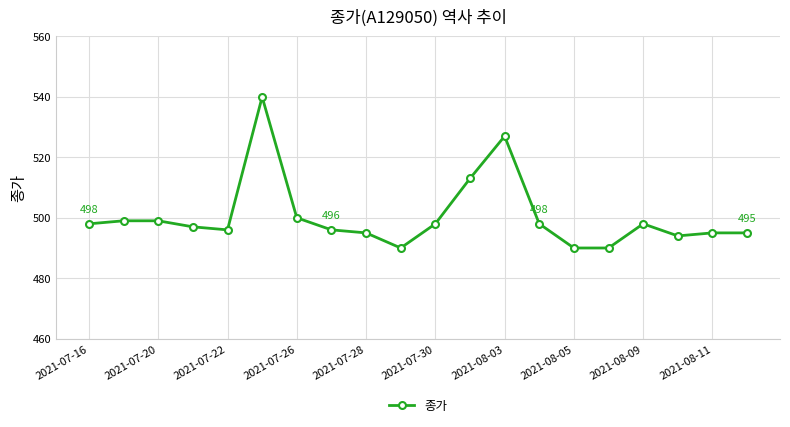

What is the value of the 7th point from the left?

500